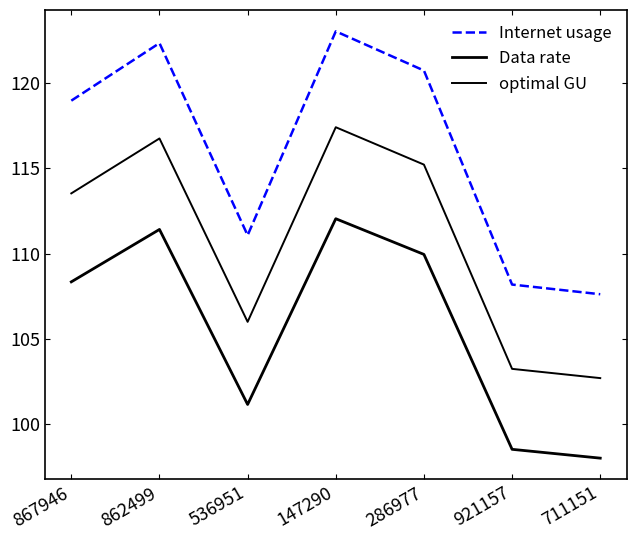

The optimal GU series shows 192.6 at 286977. True or false?

False